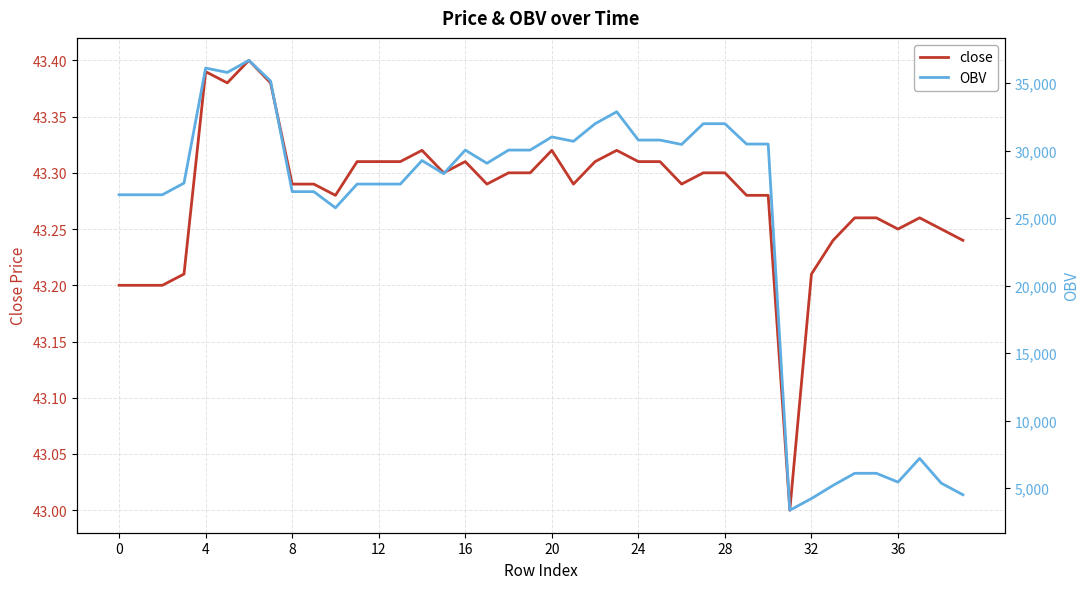

Reading left to right, list all the values displayed in this chart.

close: 43.2	43.2	43.2	43.2	43.4	43.4	43.4	43.4	43.3	43.3	43.3	43.3	43.3	43.3	43.3	43.3	43.3	43.3	43.3	43.3	43.3	43.3	43.3	43.3	43.3	43.3	43.3	43.3	43.3	43.3	43.3	43.0	43.2	43.2	43.3	43.3	43.2	43.3	43.2	43.2
OBV: 26733.1	26733.1	26733.1	27597.1	36124.7	35799.2	36693.3	35170.4	26965.1	26965.1	25763.1	27524.6	27524.6	27524.6	29270.5	28294.1	30044.0	29067.6	30044.0	30044.0	31020.5	30695.0	31996.9	32885.1	30786.5	30786.5	30461.0	31999.4	31999.4	30491.1	30491.1	3349.0	4214.4	5190.9	6086.1	6086.1	5435.1	7190.8	5354.7	4495.6